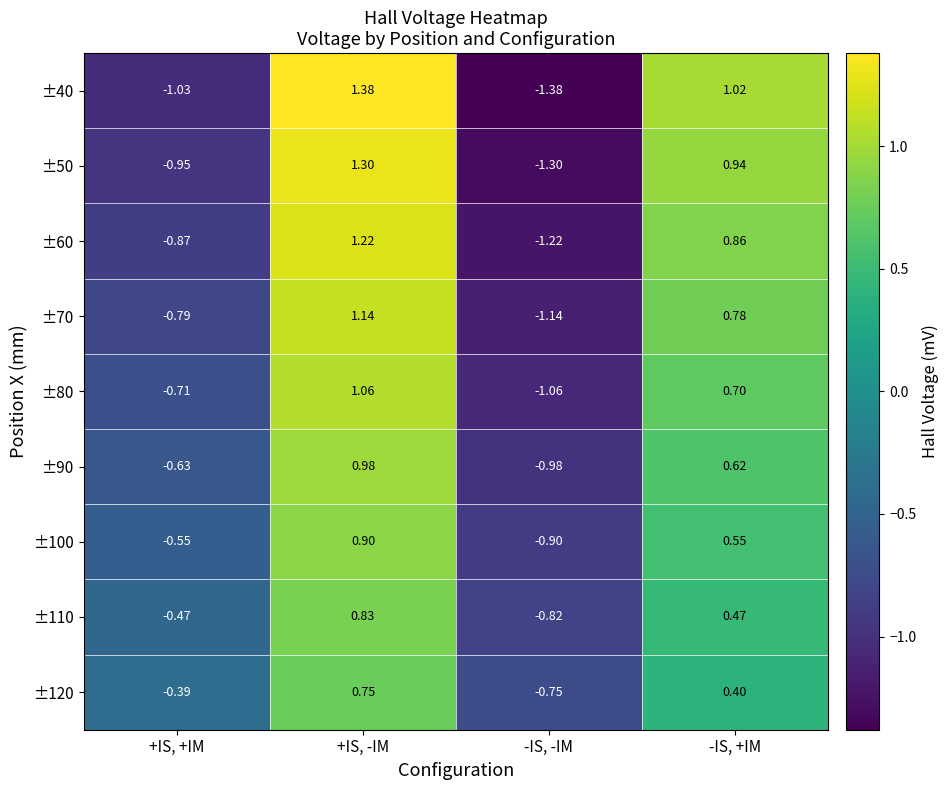

Rank the categories by ±60 value from lowest to highest.

-IS, -IM, +IS, +IM, -IS, +IM, +IS, -IM